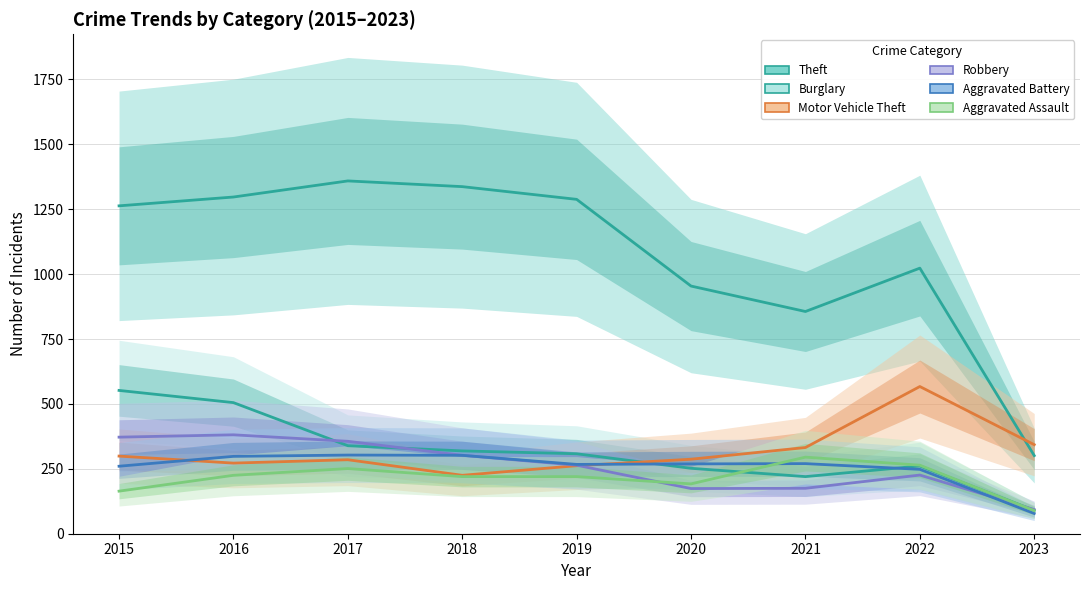

Between 2018 and 2020, which series saw the biggest shift?

Theft